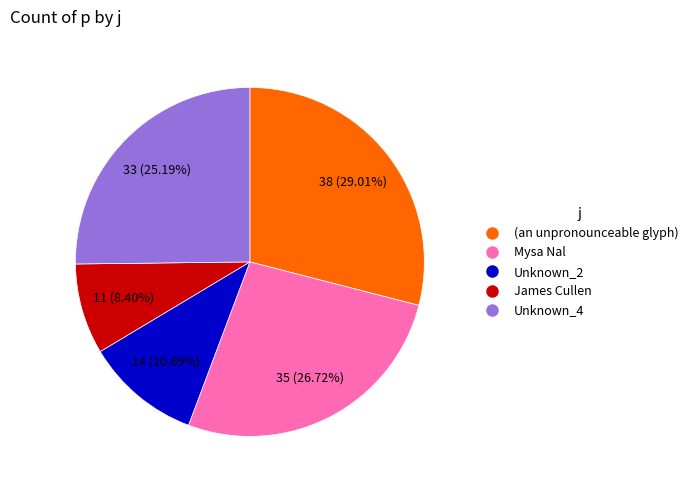

Is there any slice that represents more than half of the pie?

No